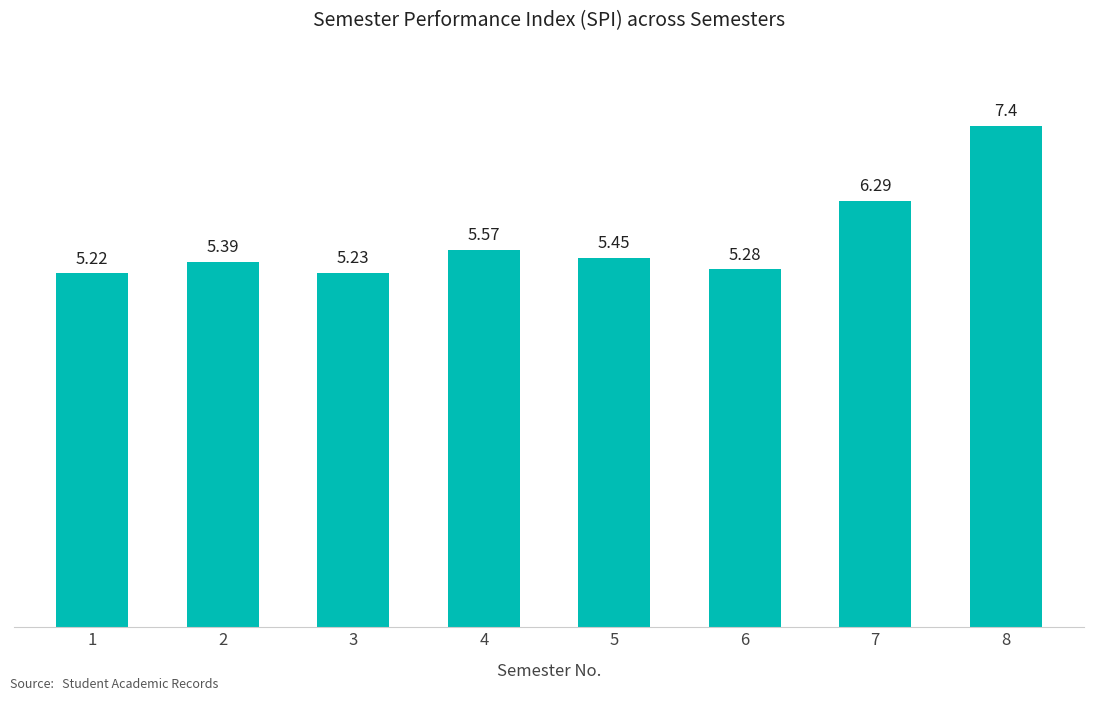

Between 5 and 2, which is larger?

5